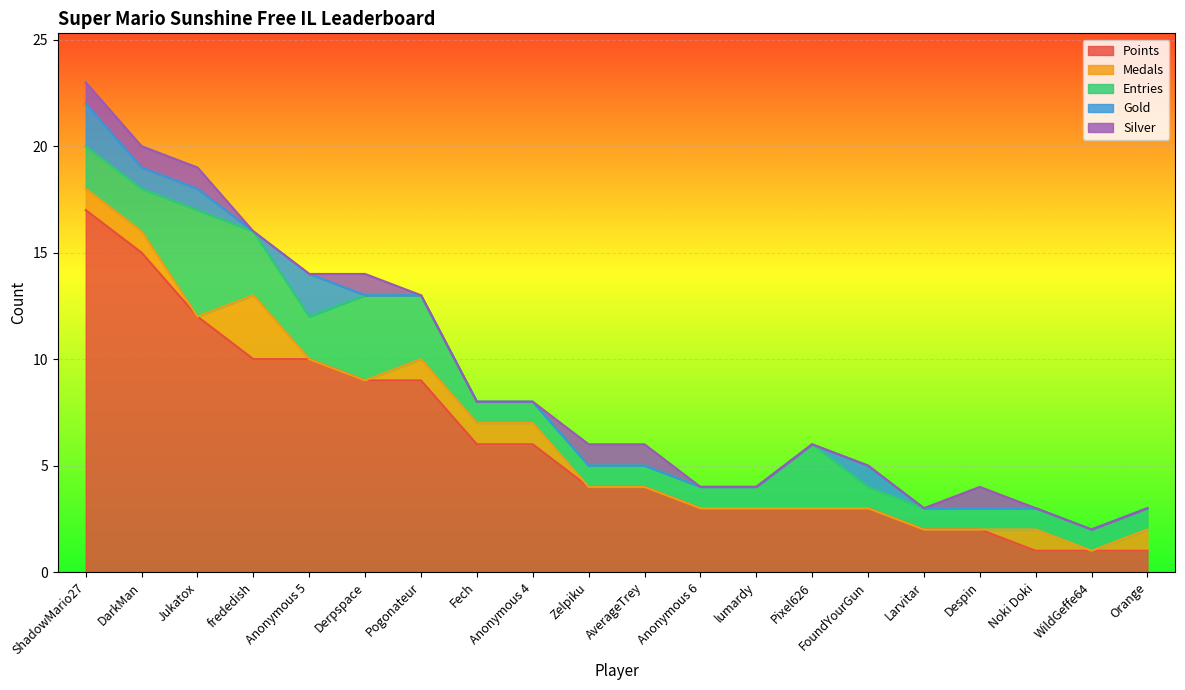

Which series has the widest spread of values?

Points